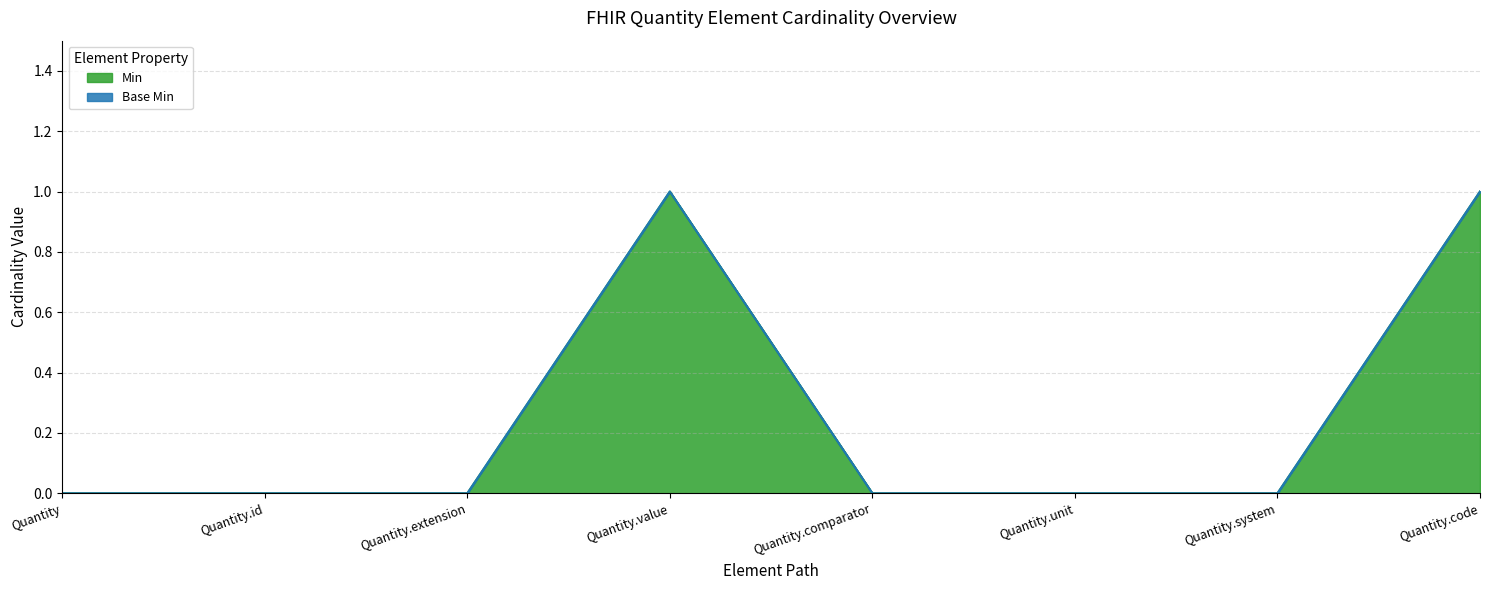

What is the difference between the second highest and minimum values?

1